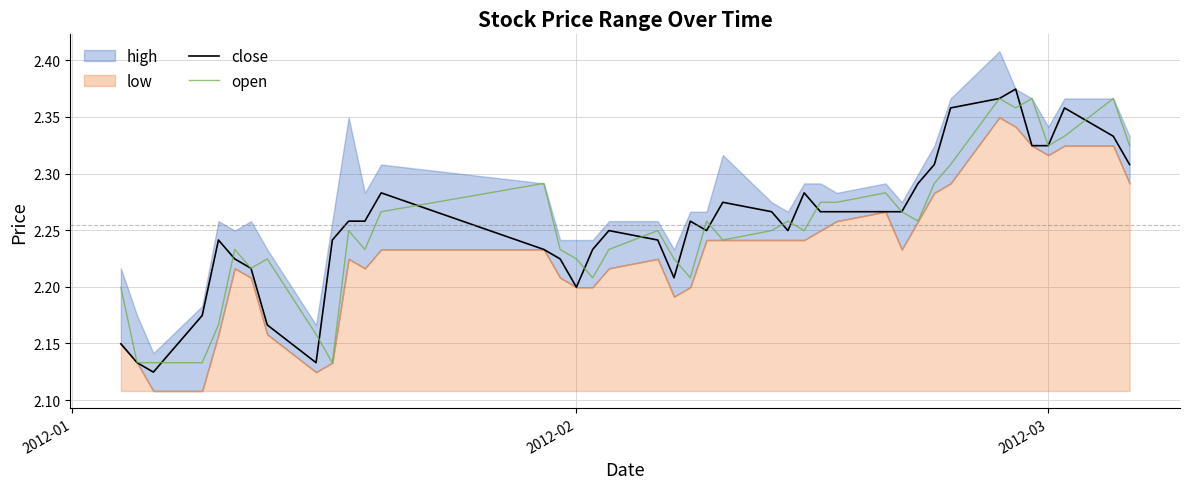

The value of open at 2012-03 is 4.0. True or false?

False